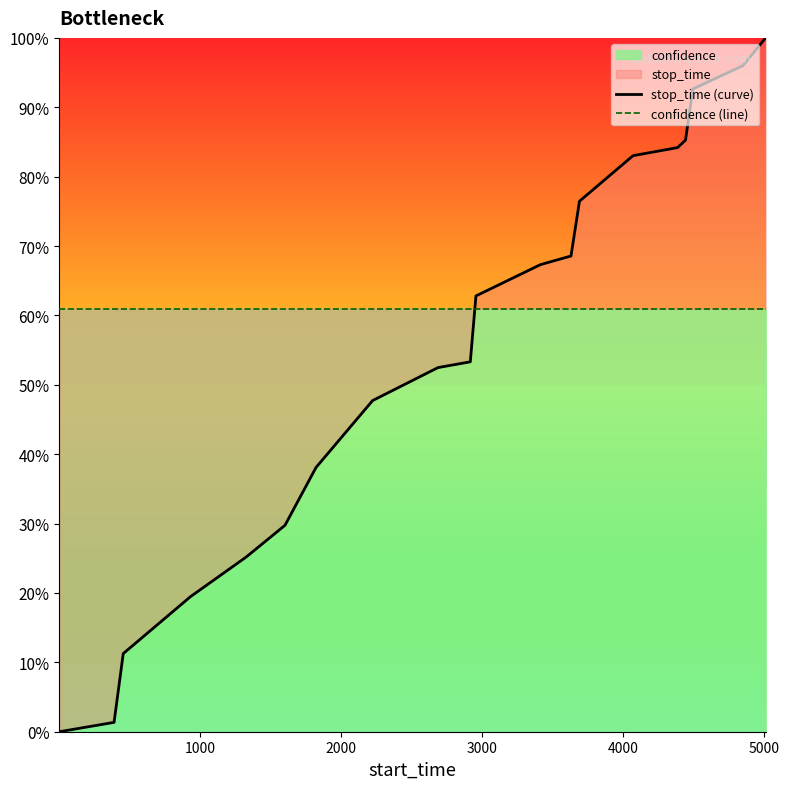

Reading left to right, what are all the values shown in this chart?

stop_time (curve): 0.0	0.0	0.1	0.2	0.3	0.3	0.4	0.5	0.5	0.5	0.6	0.7	0.7	0.8	0.8	0.8	0.9	0.9	1.0	1.0
confidence (line): 0.6	0.6	0.6	0.6	0.6	0.6	0.6	0.6	0.6	0.6	0.6	0.6	0.6	0.6	0.6	0.6	0.6	0.6	0.6	0.6